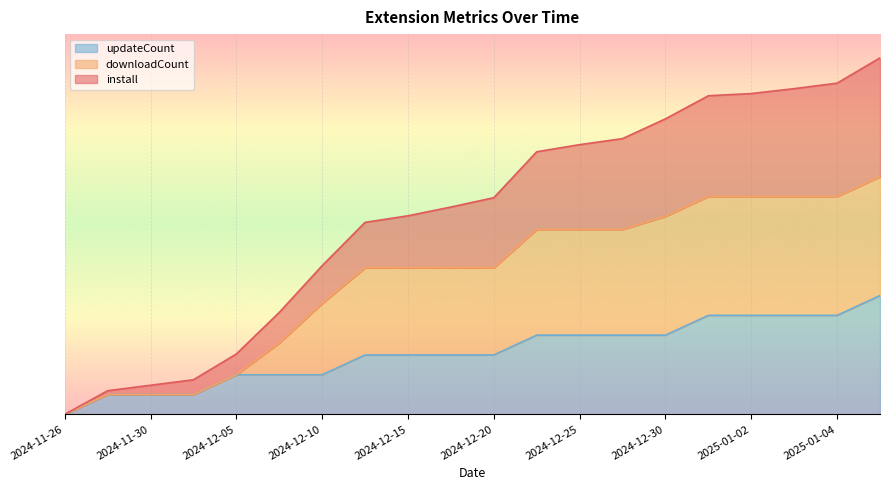

List the labels in order of downloadCount value, smallest first.

2024-11-26, 2024-11-27, 2024-11-30, 2024-12-03, 2024-12-05, 2024-12-08, 2024-12-10, 2024-12-12, 2024-12-15, 2024-12-18, 2024-12-20, 2024-12-23, 2024-12-25, 2024-12-27, 2024-12-30, 2025-01-01, 2025-01-02, 2025-01-03, 2025-01-04, 2025-01-05